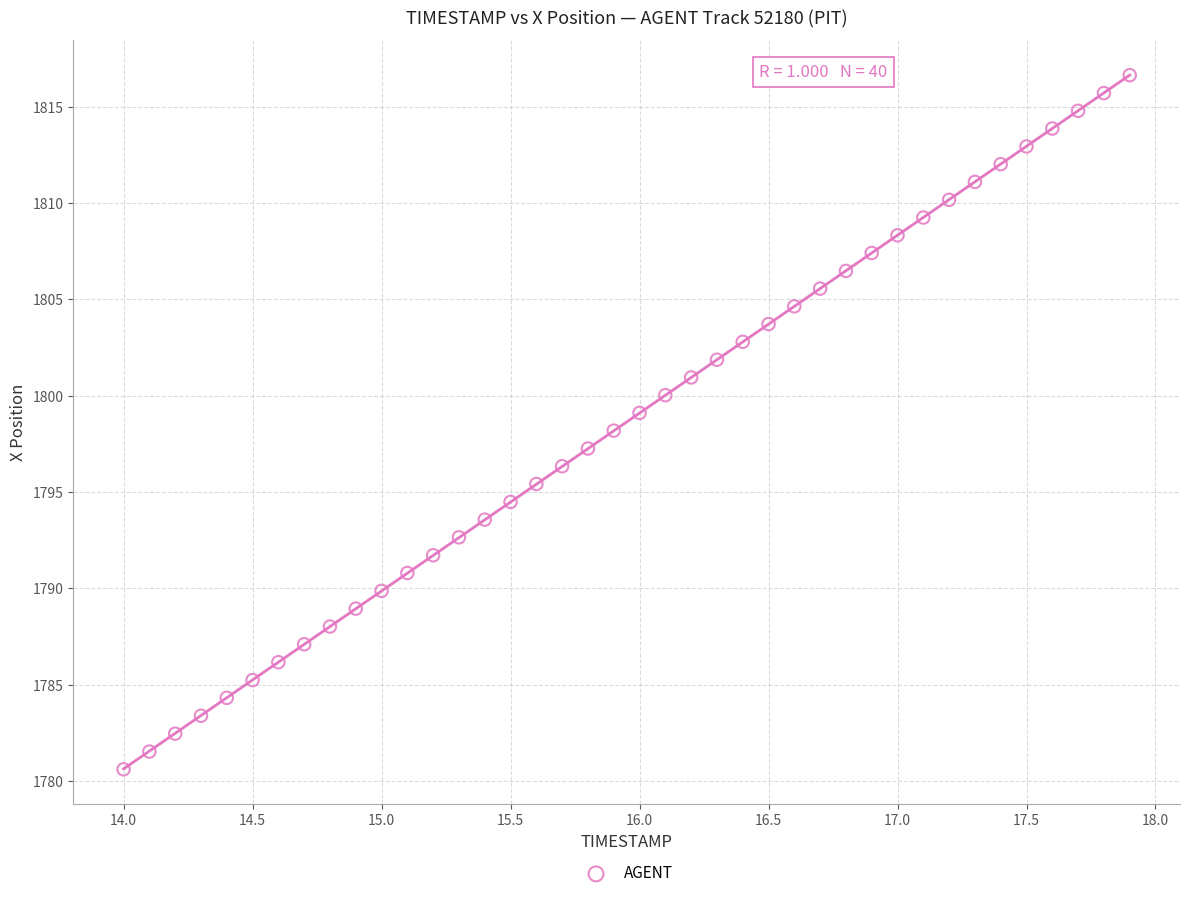

What is the range of X values (max minus min)?

3.9